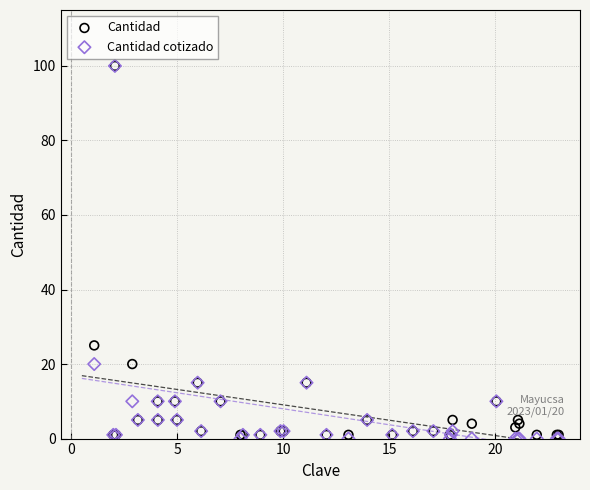

In the Cantidad cotizado series, what Y value is closest to 50?

20